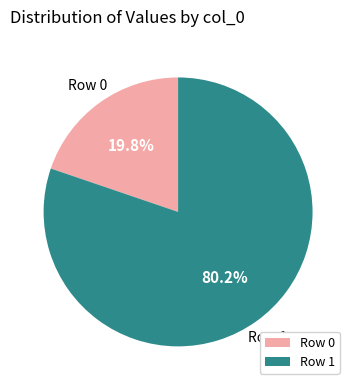

What is the ratio of the value at Row 0 to the value at Row 1?

0.2